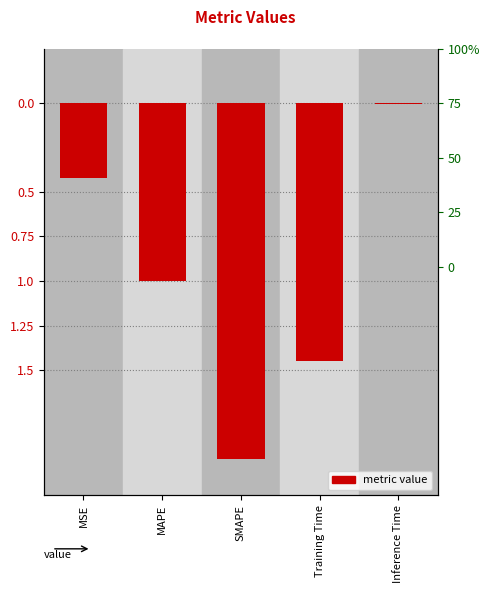

Which has a higher value, MSE or SMAPE?

MSE